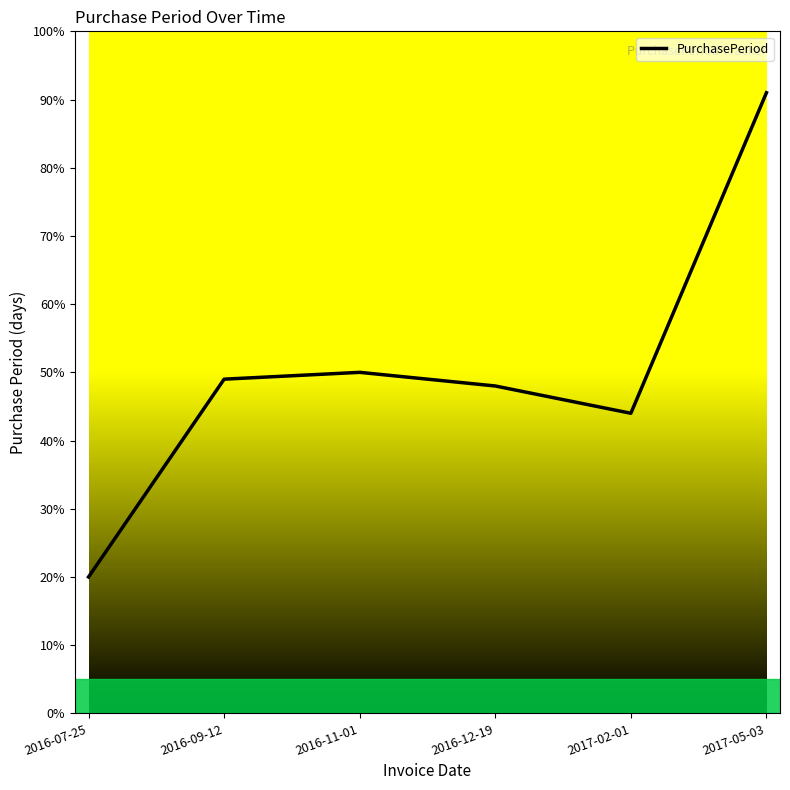

What position from the left is 2016-11-01?

3